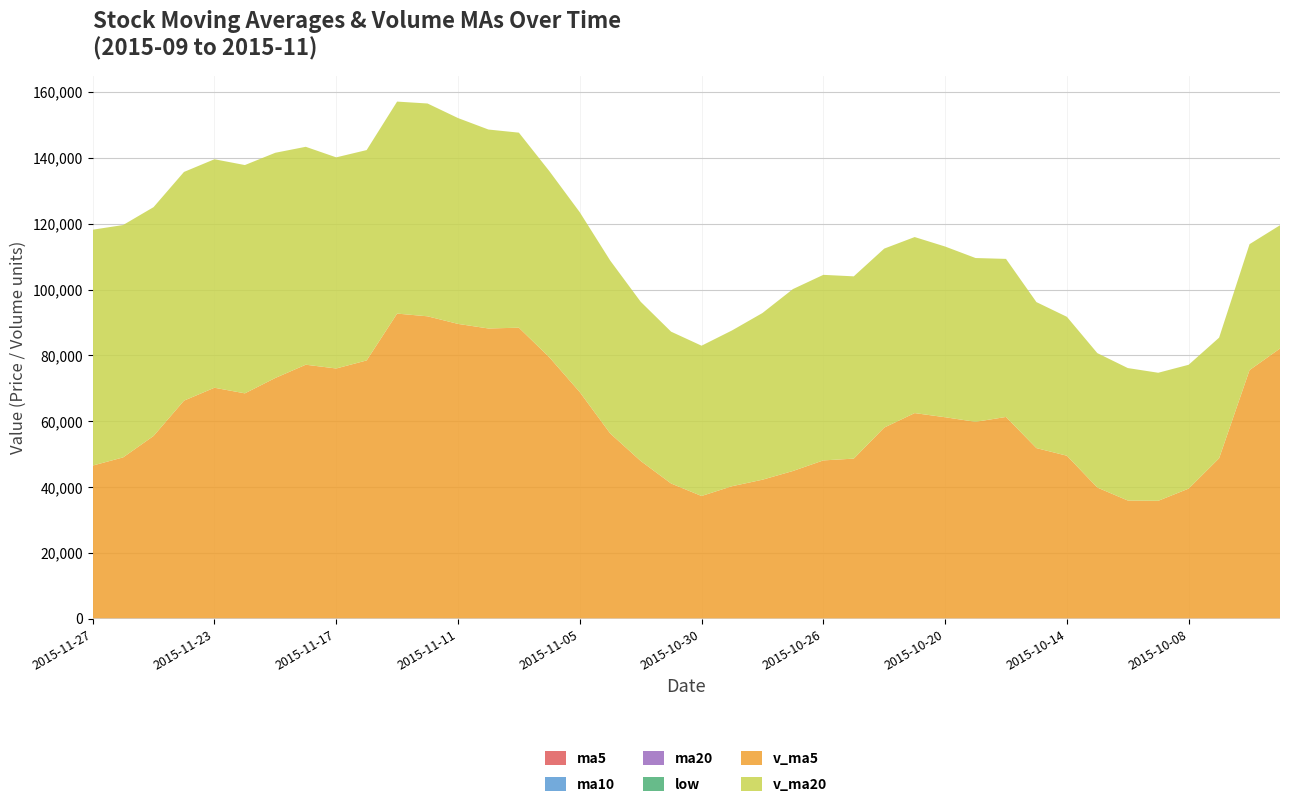

Reading left to right, what are all the values shown in this chart?

ma5: 2015-11-27=35.5	2015-11-26=36.2	2015-11-25=36.4	2015-11-24=36.6	2015-11-23=36.4	2015-11-20=36.6	2015-11-19=36.3	2015-11-18=36.6	2015-11-17=36.6	2015-11-16=36.3	2015-11-13=36.2	2015-11-12=36.0	2015-11-11=34.4	2015-11-10=33.1	2015-11-09=32.1	2015-11-06=30.9	2015-11-05=29.3	2015-11-04=28.4	2015-11-03=27.6	2015-11-02=27.4	2015-10-30=27.4	2015-10-29=27.4	2015-10-28=27.3	2015-10-27=27.1	2015-10-26=27.3	2015-10-23=27.3	2015-10-22=27.7	2015-10-21=28.0	2015-10-20=28.2	2015-10-19=28.0	2015-10-16=27.8	2015-10-15=27.0	2015-10-14=26.5	2015-10-13=26.0	2015-10-12=25.4	2015-10-09=24.7	2015-10-08=24.7	2015-10-07=24.6	2015-09-30=25.1	2015-09-29=26.0
ma10: 2015-11-27=36.0	2015-11-26=36.2	2015-11-25=36.5	2015-11-24=36.6	2015-11-23=36.4	2015-11-20=36.4	2015-11-19=36.2	2015-11-18=35.5	2015-11-17=34.8	2015-11-16=34.2	2015-11-13=33.5	2015-11-12=32.7	2015-11-11=31.4	2015-11-10=30.4	2015-11-09=29.7	2015-11-06=29.1	2015-11-05=28.4	2015-11-04=27.9	2015-11-03=27.4	2015-11-02=27.3	2015-10-30=27.3	2015-10-29=27.6	2015-10-28=27.7	2015-10-27=27.7	2015-10-26=27.6	2015-10-23=27.5	2015-10-22=27.4	2015-10-21=27.2	2015-10-20=27.1	2015-10-19=26.7	2015-10-16=26.2	2015-10-15=25.9	2015-10-14=25.5	2015-10-13=25.6	2015-10-12=25.7	2015-10-09=28.1	2015-10-08=30.5	2015-10-07=32.6	2015-09-30=34.5	2015-09-29=36.4
ma20: 2015-11-27=34.8	2015-11-26=34.5	2015-11-25=34.0	2015-11-24=33.5	2015-11-23=33.1	2015-11-20=32.7	2015-11-19=32.3	2015-11-18=31.7	2015-11-17=31.1	2015-11-16=30.8	2015-11-13=30.4	2015-11-12=30.1	2015-11-11=29.5	2015-11-10=29.0	2015-11-09=28.7	2015-11-06=28.3	2015-11-05=27.9	2015-11-04=27.6	2015-11-03=27.3	2015-11-02=27.0	2015-10-30=26.8	2015-10-29=26.7	2015-10-28=26.6	2015-10-27=26.6	2015-10-26=26.6	2015-10-23=27.8	2015-10-22=28.9	2015-10-21=29.9	2015-10-20=30.8	2015-10-19=31.5	2015-10-16=32.1	2015-10-15=32.8	2015-10-14=33.8	2015-10-13=34.8	2015-10-12=35.8	2015-10-09=36.8	2015-10-08=37.6	2015-10-07=38.3	2015-09-30=39.3	2015-09-29=40.2
low: 2015-11-27=32.8	2015-11-26=36.0	2015-11-25=35.8	2015-11-24=34.4	2015-11-23=34.1	2015-11-20=36.5	2015-11-19=35.6	2015-11-18=35.4	2015-11-17=35.0	2015-11-16=33.1	2015-11-13=35.5	2015-11-12=35.8	2015-11-11=34.1	2015-11-10=33.0	2015-11-09=33.7	2015-11-06=31.3	2015-11-05=30.1	2015-11-04=28.8	2015-11-03=27.4	2015-11-02=26.2	2015-10-30=26.2	2015-10-29=26.5	2015-10-28=26.6	2015-10-27=25.6	2015-10-26=27.2	2015-10-23=26.6	2015-10-22=25.2	2015-10-21=25.8	2015-10-20=28.0	2015-10-19=28.0	2015-10-16=27.7	2015-10-15=25.9	2015-10-14=26.8	2015-10-13=26.2	2015-10-12=25.5	2015-10-09=25.0	2015-10-08=24.5	2015-10-07=24.5	2015-09-30=23.9	2015-09-29=23.3
v_ma5: 2015-11-27=46382.5	2015-11-26=48863.4	2015-11-25=55371.5	2015-11-24=66106.4	2015-11-23=70021.9	2015-11-20=68318.4	2015-11-19=72992.9	2015-11-18=77018.1	2015-11-17=75873.8	2015-11-16=78322.7	2015-11-13=92547.3	2015-11-12=91722.9	2015-11-11=89425.7	2015-11-10=88033.6	2015-11-09=88279.7	2015-11-06=79300.5	2015-11-05=68718.4	2015-11-04=56167.1	2015-11-03=47820.7	2015-11-02=40970.3	2015-10-30=37179.2	2015-10-29=40146.3	2015-10-28=42122.1	2015-10-27=44767.0	2015-10-26=47984.5	2015-10-23=48527.1	2015-10-22=57953.7	2015-10-21=62353.5	2015-10-20=61089.6	2015-10-19=59701.5	2015-10-16=61174.0	2015-10-15=51714.9	2015-10-14=49404.7	2015-10-13=39740.2	2015-10-12=35799.1	2015-10-09=35706.7	2015-10-08=39416.6	2015-10-07=48619.9	2015-09-30=75399.8	2015-09-29=81947.0
v_ma20: 2015-11-27=71637.2	2015-11-26=70574.4	2015-11-25=69495.6	2015-11-24=69458.6	2015-11-23=69398.6	2015-11-20=69336.4	2015-11-19=68395.1	2015-11-18=66183.2	2015-11-17=64123.8	2015-11-16=63889.3	2015-11-13=64388.6	2015-11-12=64635.3	2015-11-11=62517.1	2015-11-10=60427.7	2015-11-09=59234.0	2015-11-06=56545.2	2015-11-05=54633.3	2015-11-04=52511.8	2015-11-03=48354.4	2015-11-02=46113.8	2015-10-30=45646.8	2015-10-29=47307.9	2015-10-28=50625.1	2015-10-27=55249.1	2015-10-26=56358.0	2015-10-23=55360.8	2015-10-22=54358.6	2015-10-21=53465.8	2015-10-20=51848.9	2015-10-19=49743.3	2015-10-16=48011.3	2015-10-15=44344.4	2015-10-14=42187.3	2015-10-13=40826.8	2015-10-12=40229.7	2015-10-09=38893.0	2015-10-08=37609.2	2015-10-07=36636.8	2015-09-30=38248.7	2015-09-29=37441.8